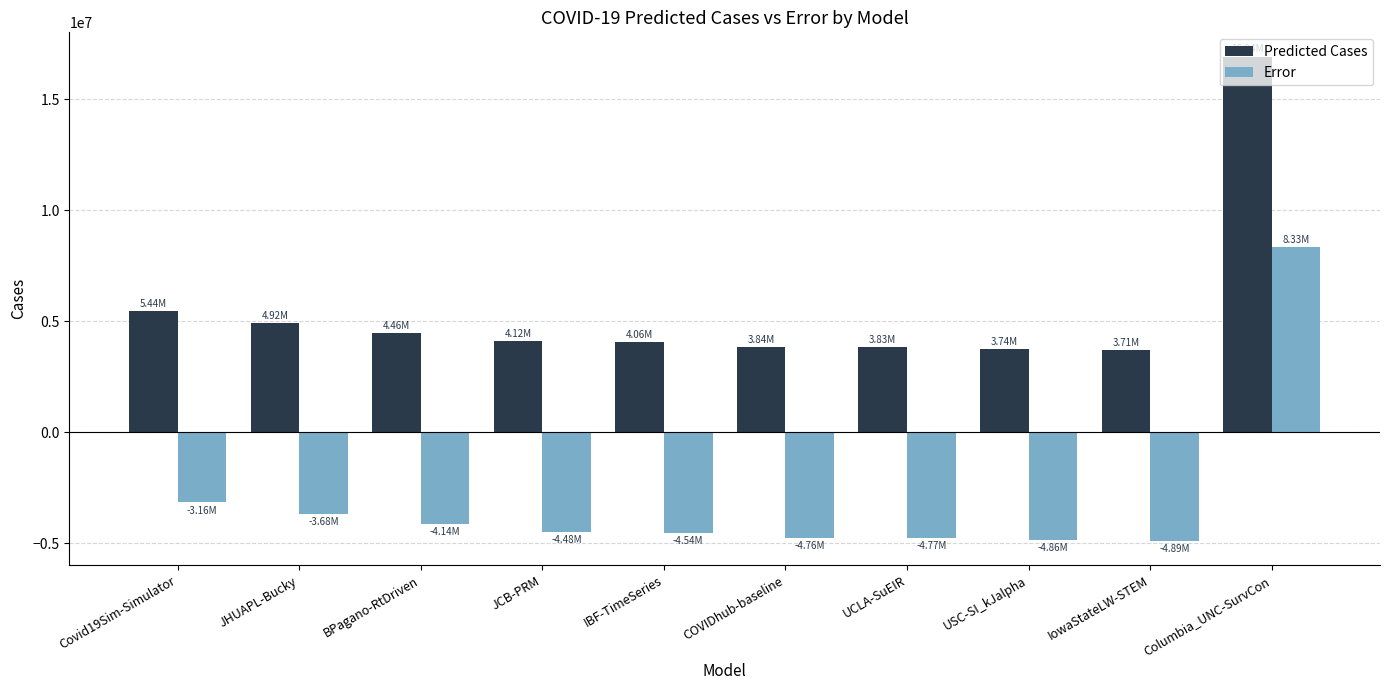

At IowaStateLW-STEM, list the series in order from smallest to largest.

Error, Predicted Cases